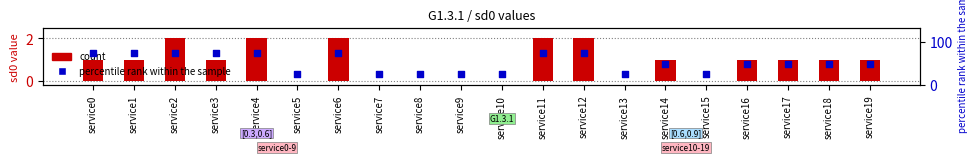

Which series reaches the minimum Y coordinate?

count